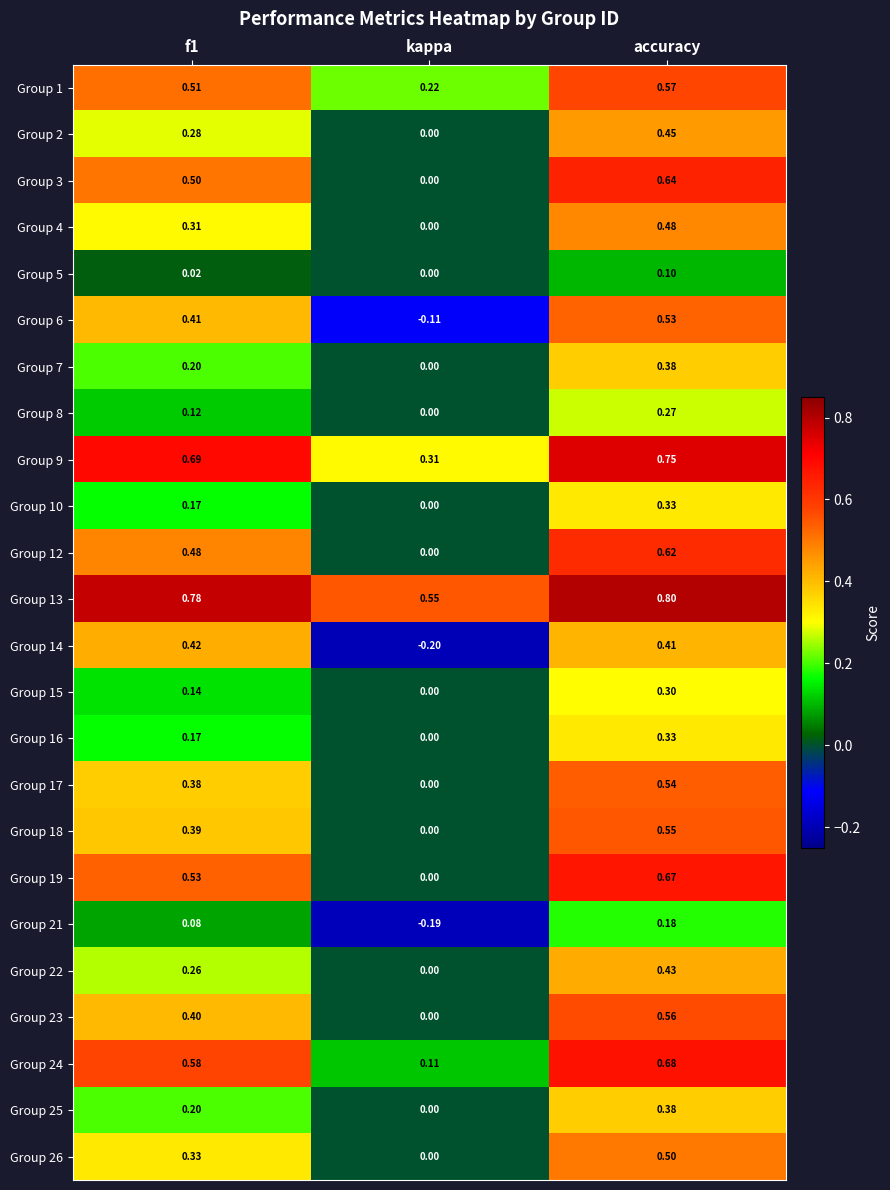

Which series has the widest spread of values?

Group 19